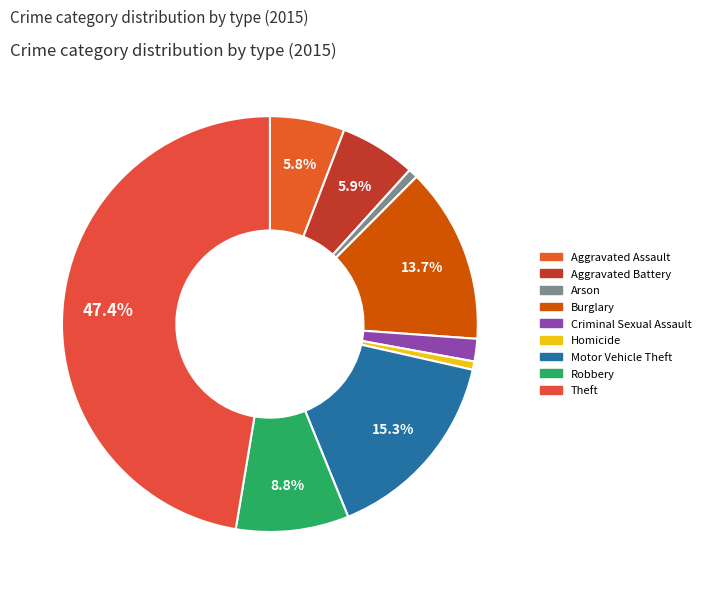

The Aggravated Battery slice represents 18% of the pie. True or false?

False